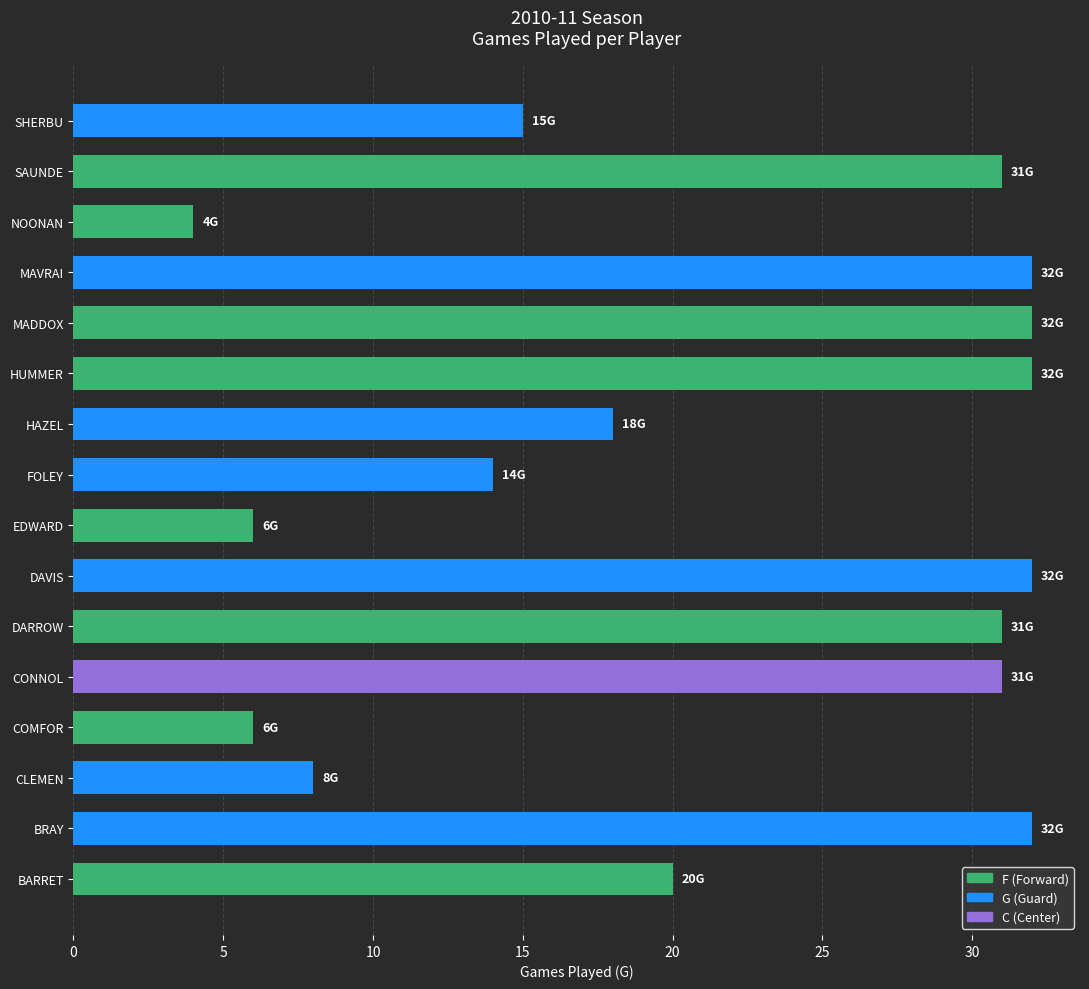

Between SHERBU and CLEMEN, which is larger?

SHERBU